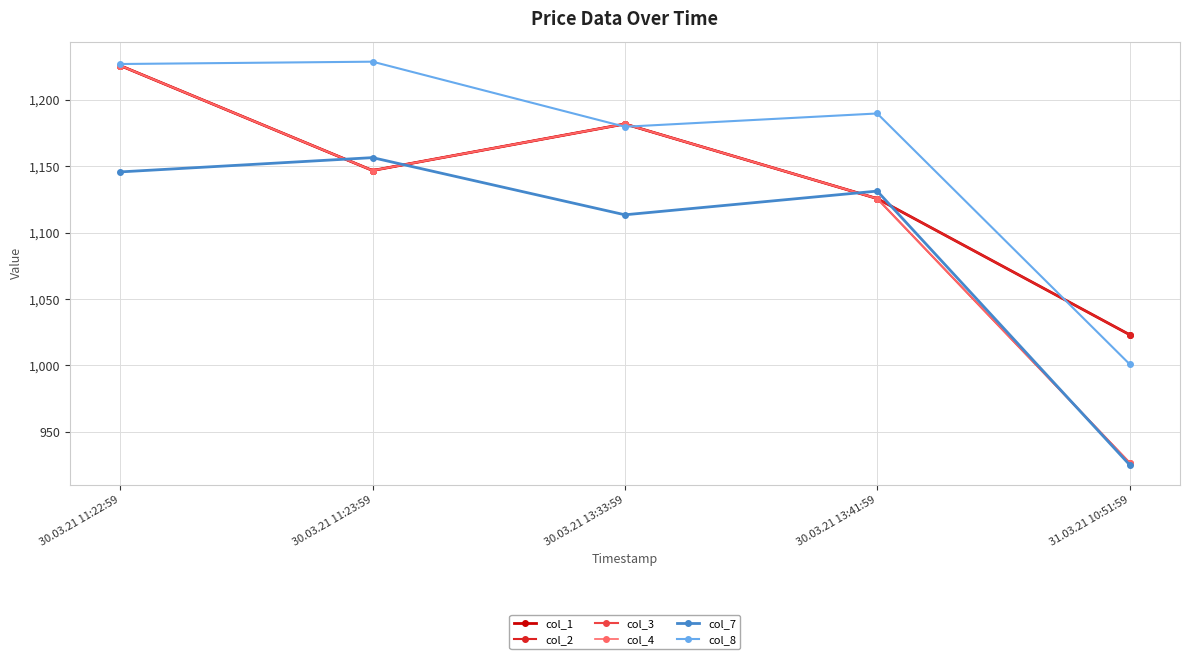

What is the spread (max minus min) of values at 30.03.21 11:23:59?

82.0